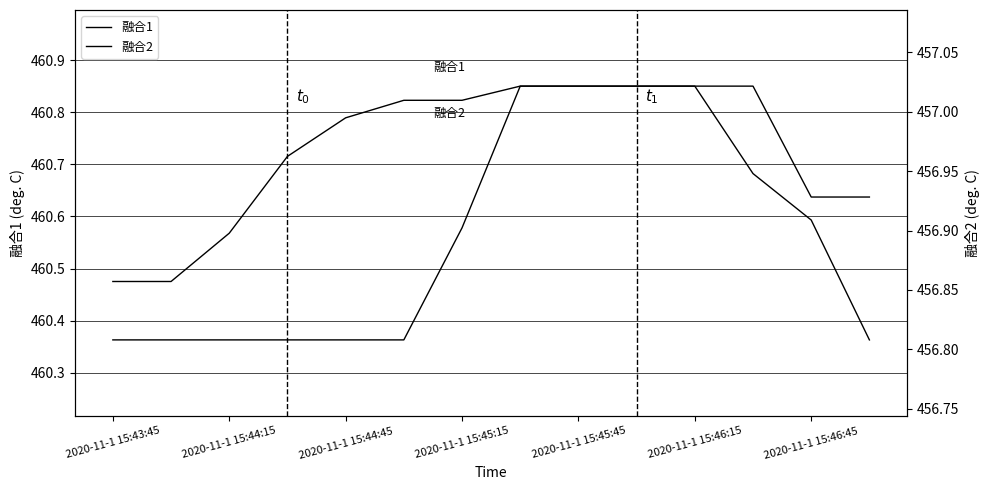

How many 融合2 values are between 456 and 457?

9